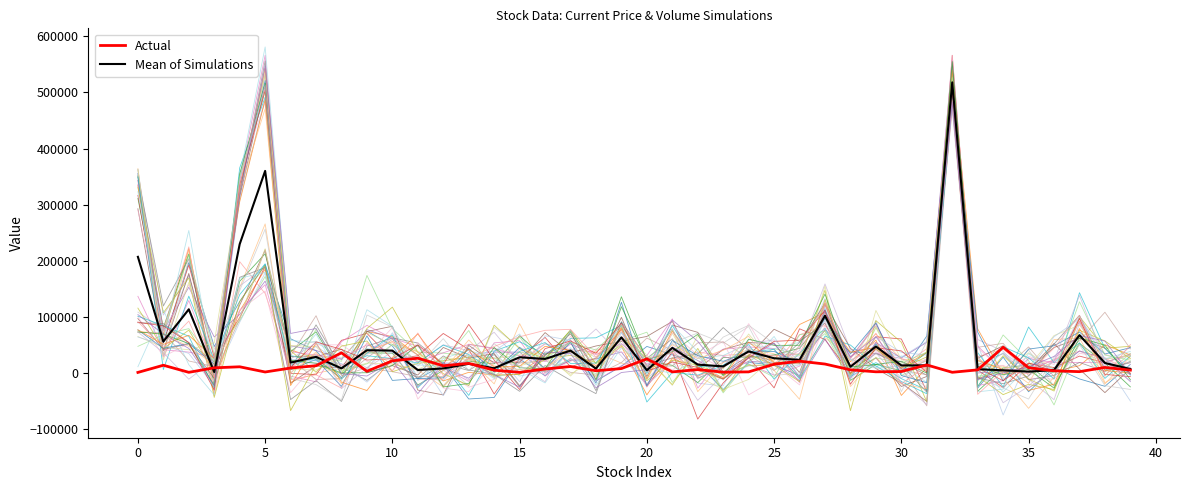

Read the Sim_0 value at 27.

113300.9